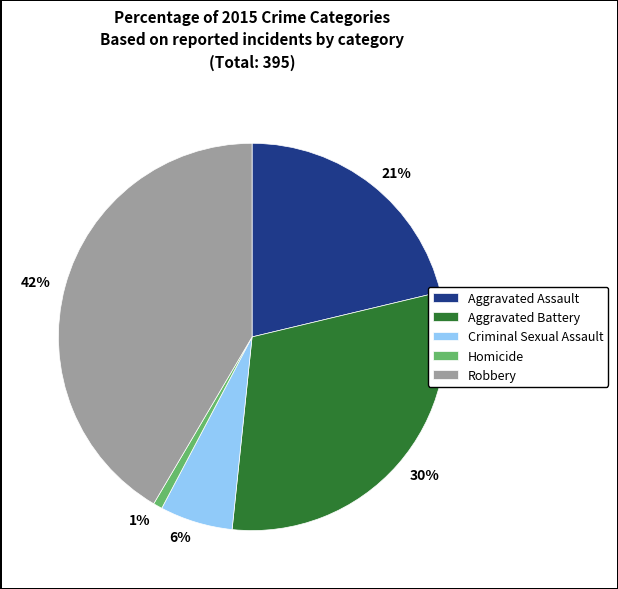

How many slices are in this pie chart?

5